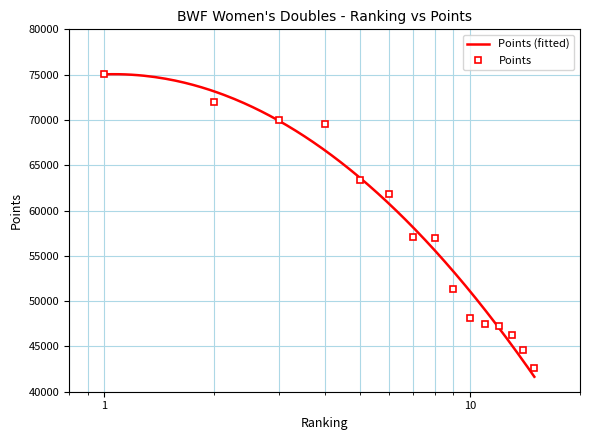

Does the chart have visible grid lines?

Yes